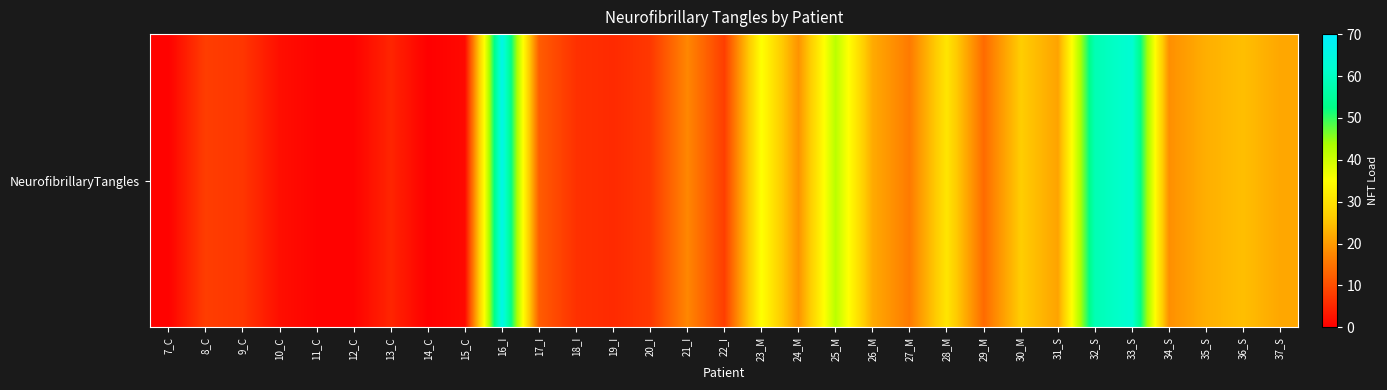

Reading left to right, transcribe all the data shown in this chart.

0.3	8.0	7.0	2.0	0.4	0.4	4.8	0.0	1.3	65.8	12.0	6.4	5.5	7.2	17.4	8.0	35.2	19.0	42.0	22.0	15.8	30.6	13.8	26.5	21.0	58.2	62.5	18.5	22.6	24.6	21.5